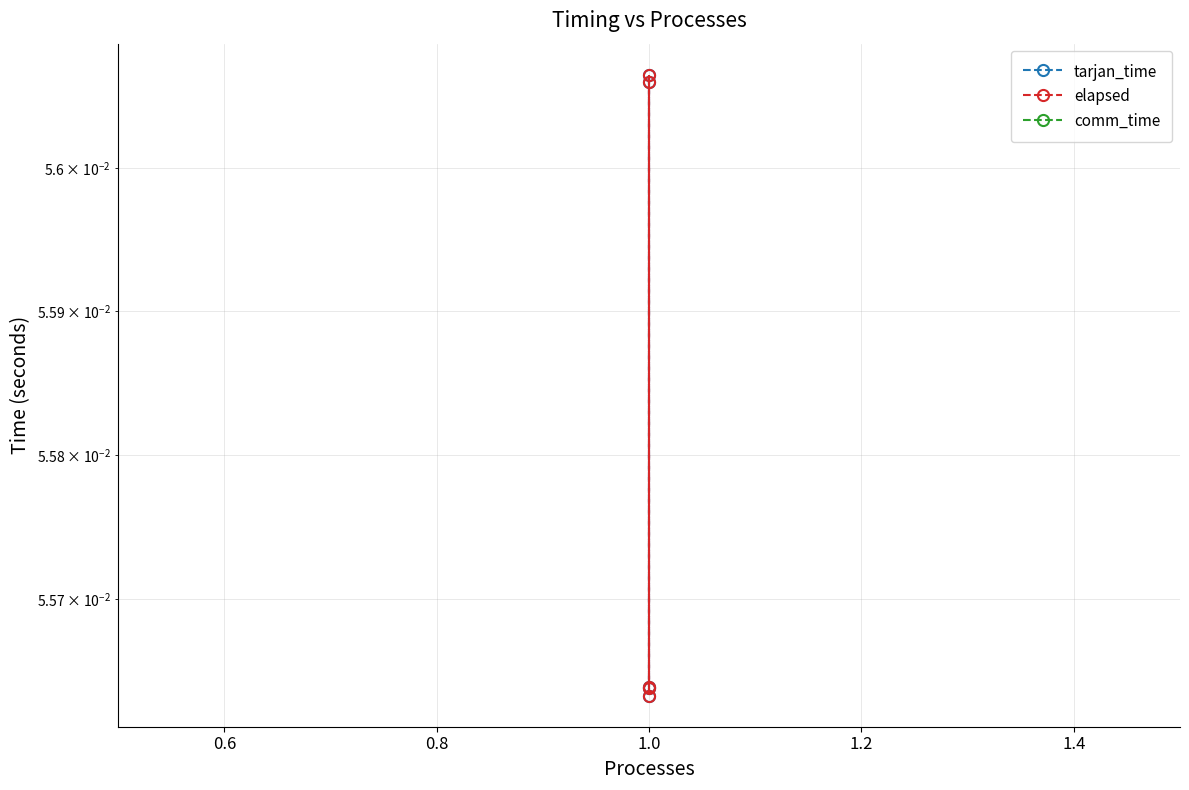

At how many categories does at least one series exceed 0?

5